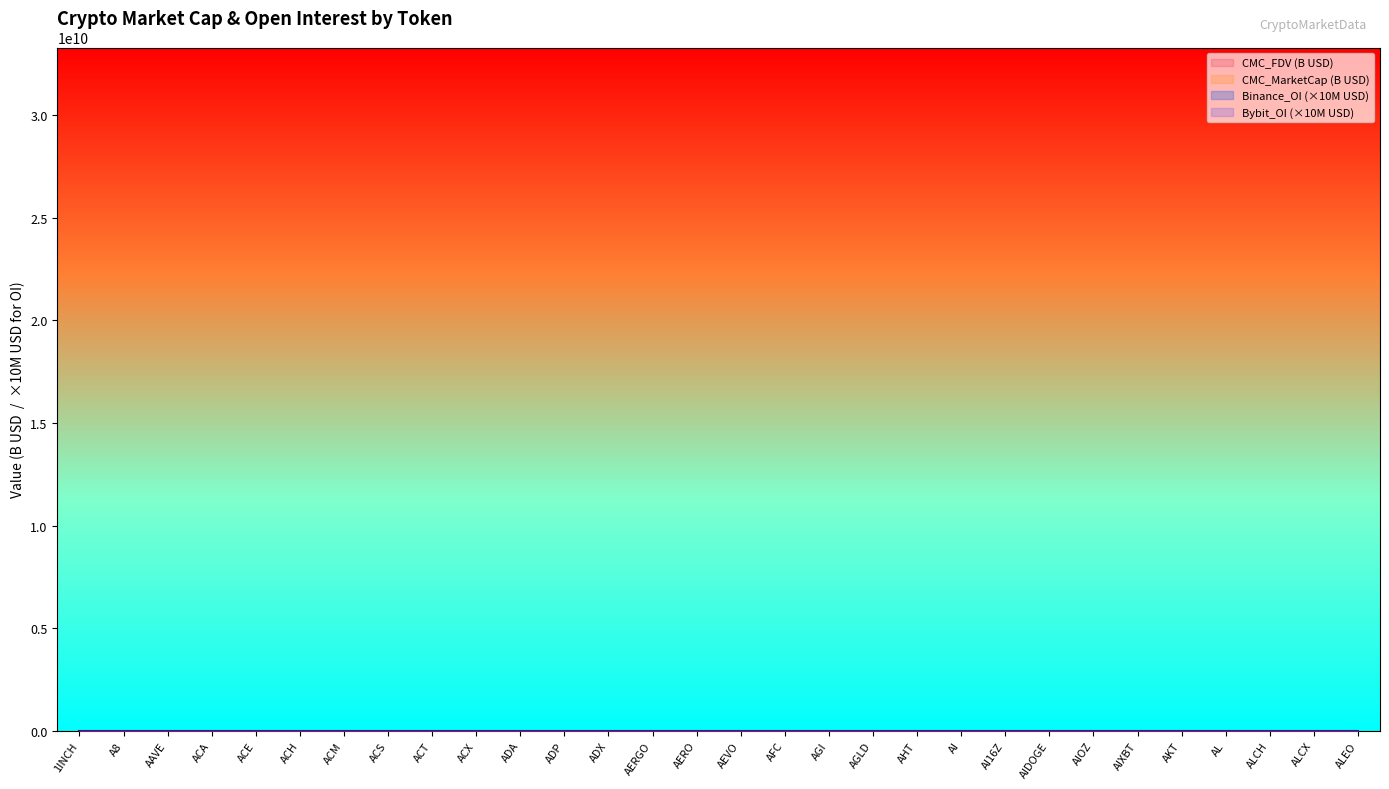

Does the chart have visible grid lines?

No